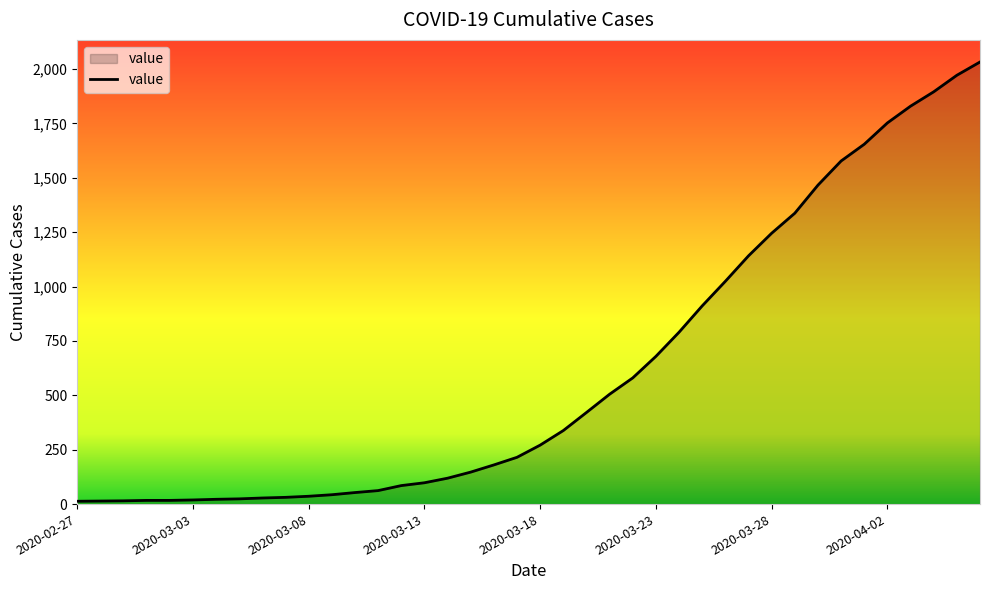

What is the smallest value displayed?

13